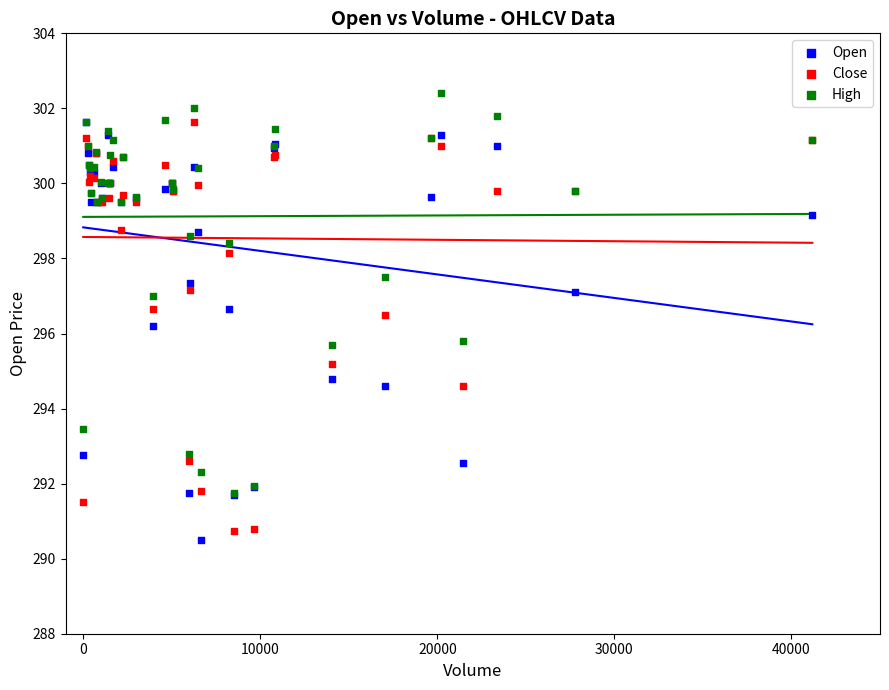

What are all the series names shown in the legend?

Open, Close, High